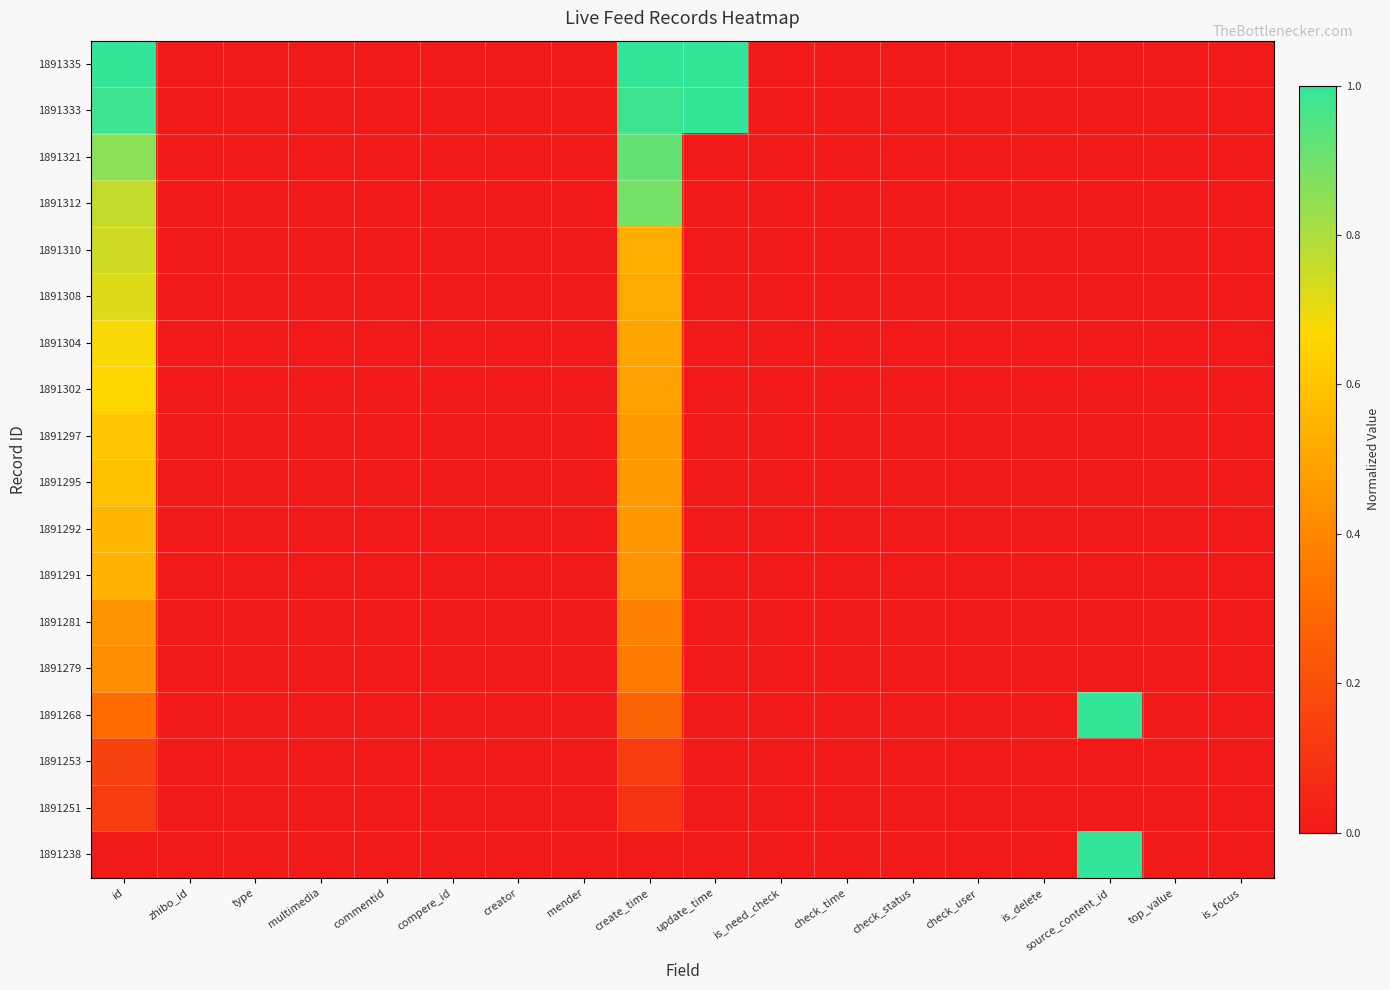

Which series has the largest total across all categories?

1891335